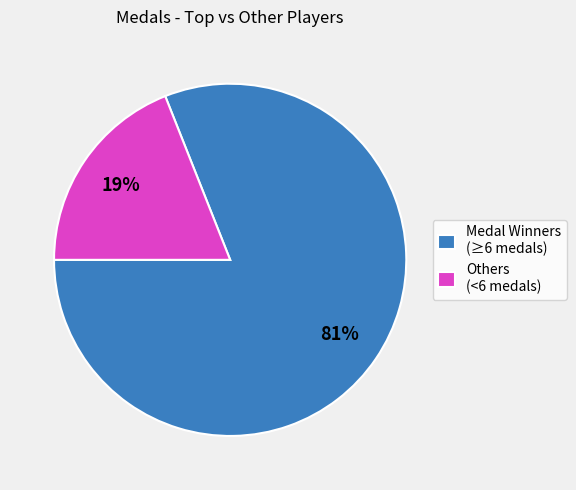

Which category has the smallest portion of the pie?

Others (<6 medals)